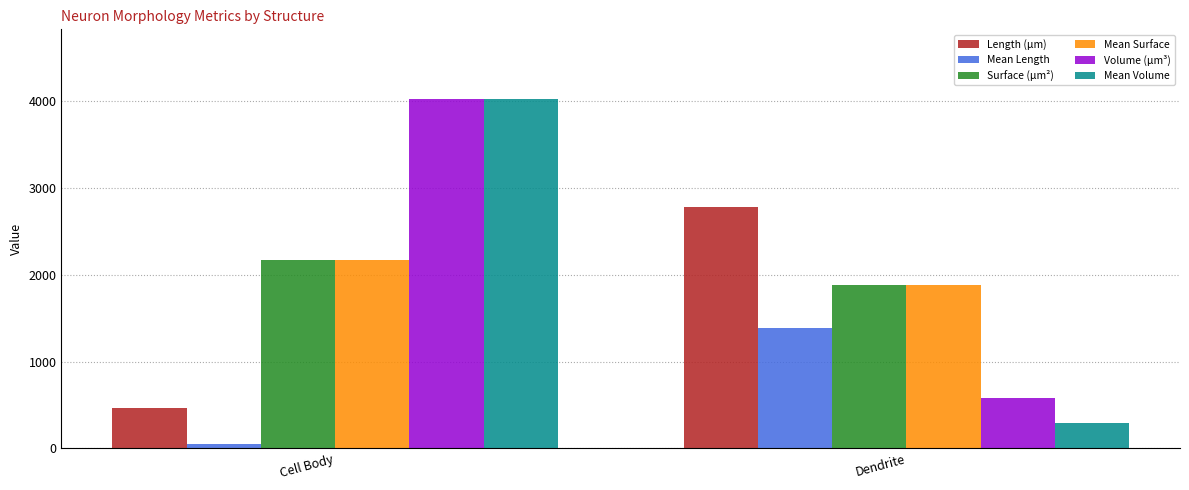

What are all the series names shown in the legend?

Length (µm), Mean Length, Surface (µm²), Mean Surface, Volume (µm³), Mean Volume